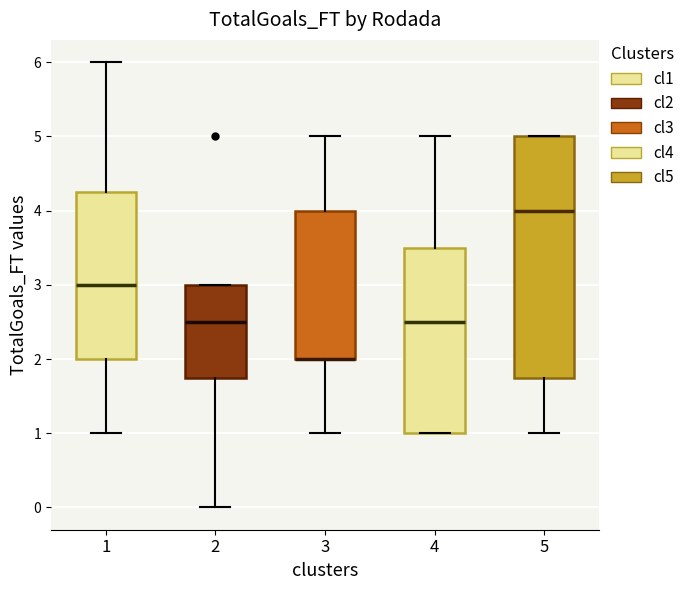

Reading left to right, transcribe this box plot: for each box, give where its median line is, the range the box spans, and where its two whiskers end, as read against the y-axis. The values are not printed on the chart, so give them approximately, as read against the axis.

1: median 3.0, box 2.0 to 4.3, whiskers 1.0 to 6.0
2: median 2.5, box 1.8 to 3.0, whiskers 0.0 to 3.0
3: median 2.0 (drawn on the box's lower edge), box 2.0 to 4.0, whiskers 1.0 to 5.0
4: median 2.5, box 1.0 to 3.5, whiskers 1.0 to 5.0
5: median 4.0, box 1.8 to 5.0, whiskers 1.0 to 5.0